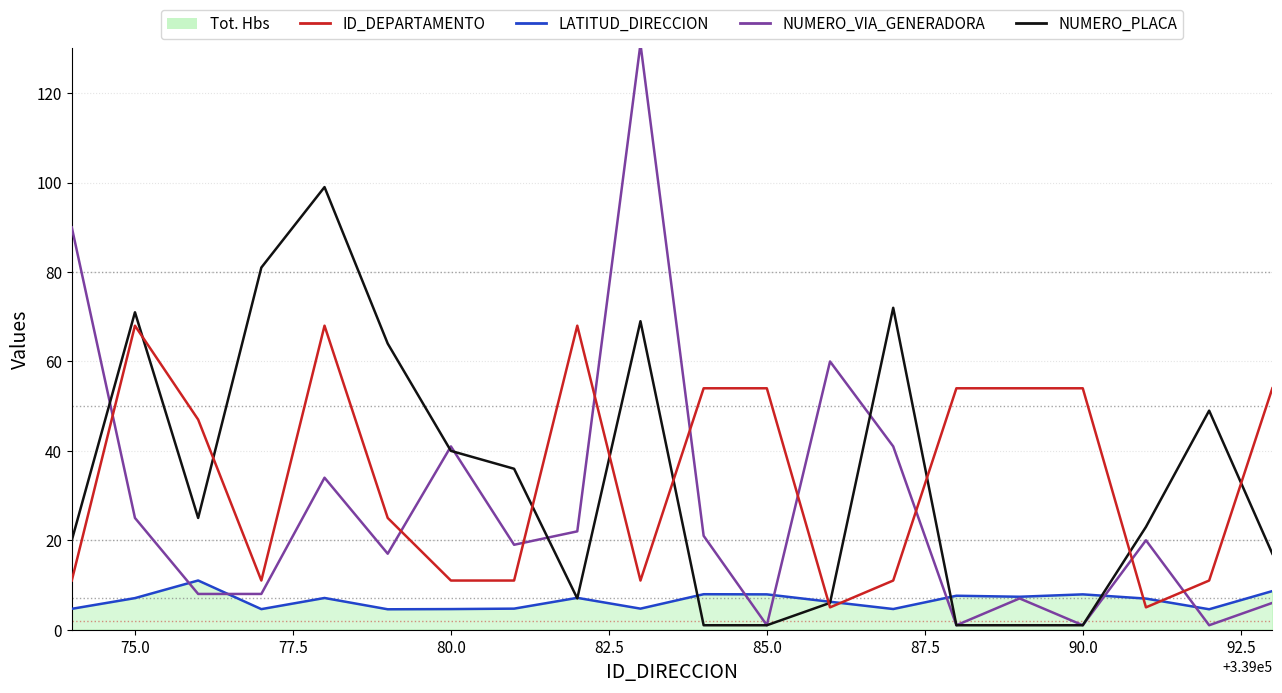

How many intersections are there between ID_DEPARTAMENTO and NUMERO_PLACA?

9